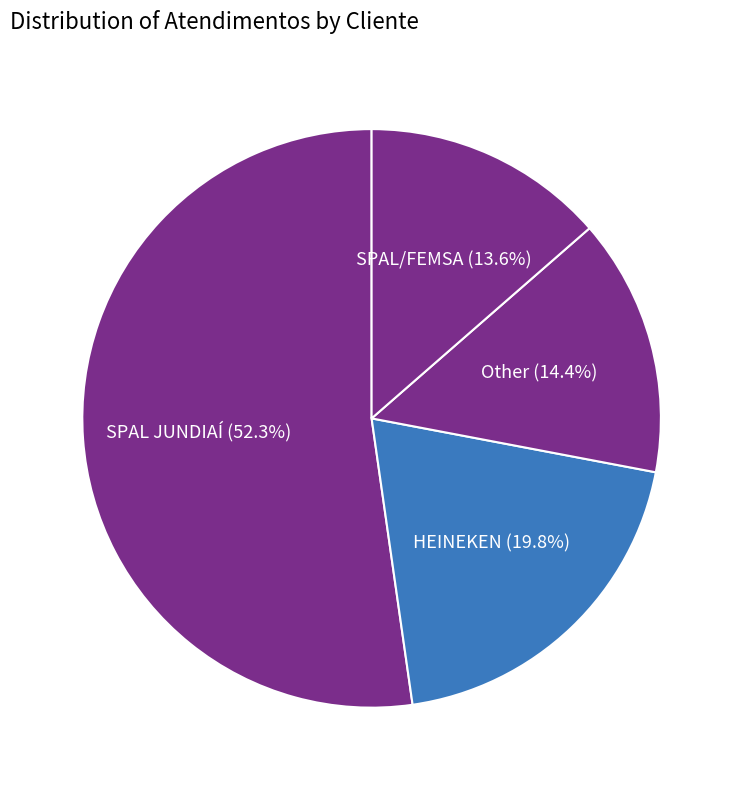

What percentage is the SPAL JUNDIAÍ slice, to the nearest percent?

52%